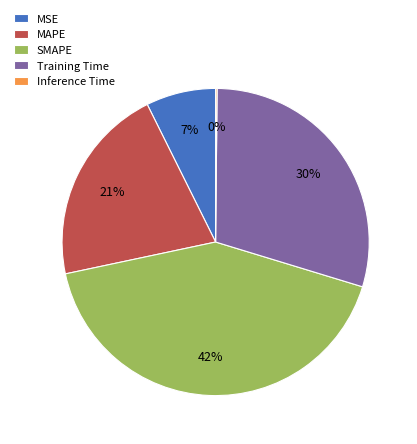

Combined, do MSE and SMAPE account for over 50%?

No